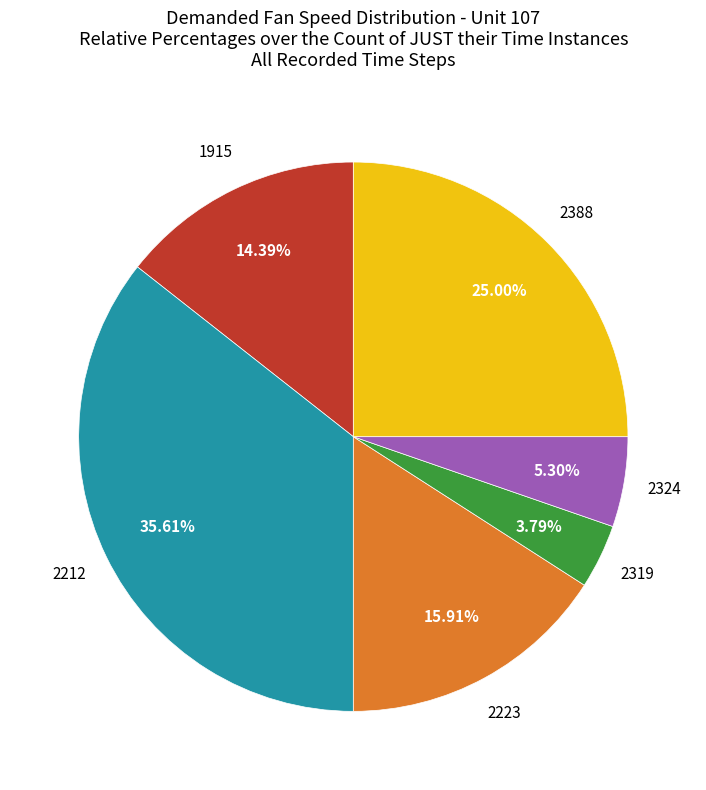

Does any single category account for the majority?

No